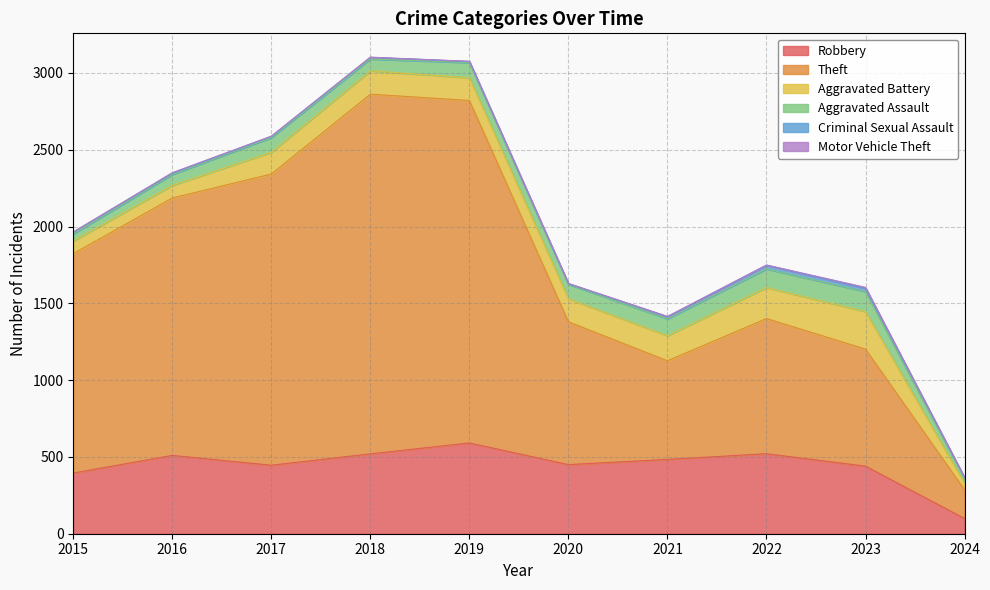

What is the value of the Criminal Sexual Assault point at the 8th from the left?

24